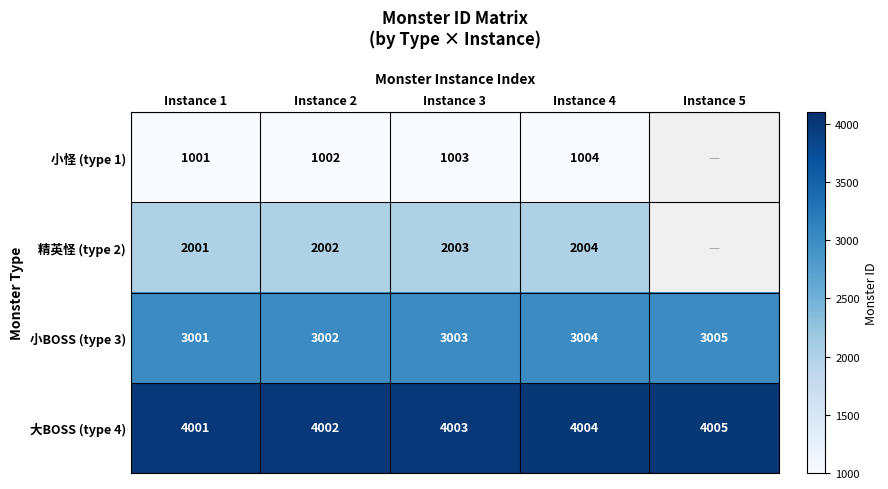

List the labels in order of 大BOSS (type 4) value, largest first.

Instance 5, Instance 4, Instance 3, Instance 2, Instance 1